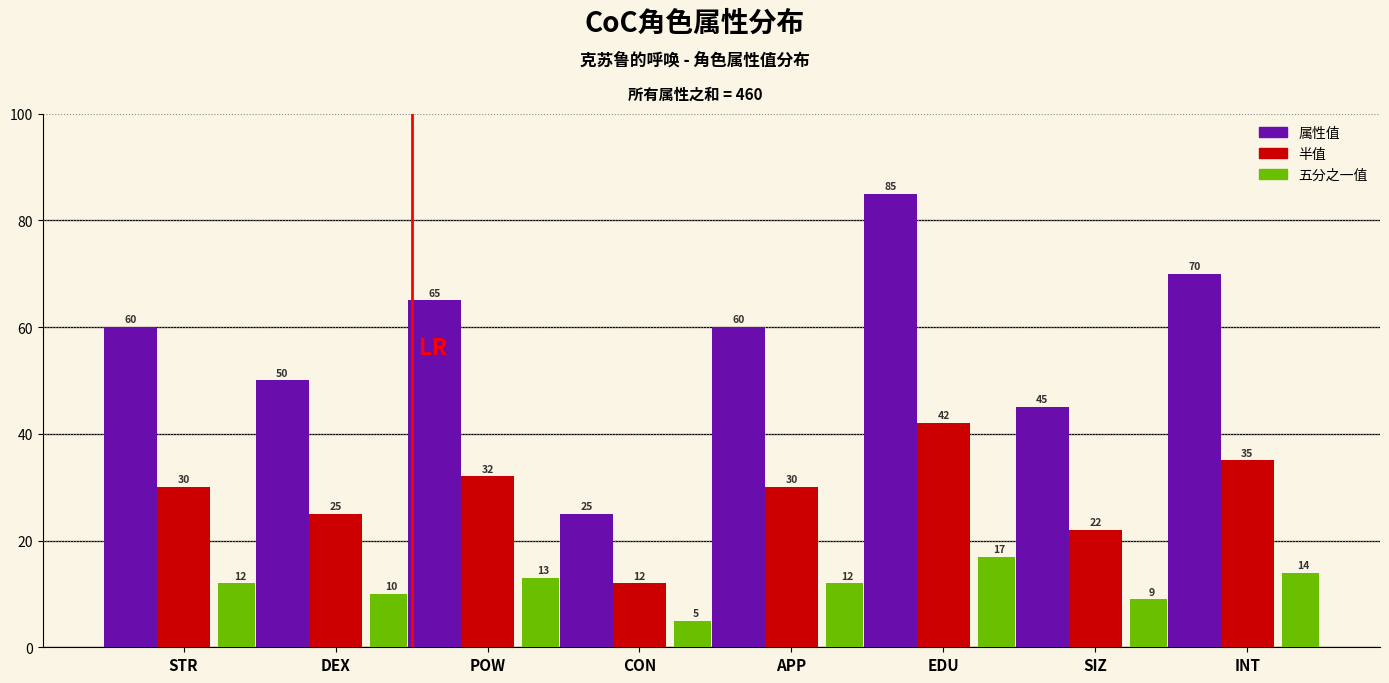

Reading right to left, transcribe all the data shown in this chart.

属性值: INT=70	SIZ=45	EDU=85	APP=60	CON=25	POW=65	DEX=50	STR=60
半值: INT=35	SIZ=22	EDU=42	APP=30	CON=12	POW=32	DEX=25	STR=30
五分之一值: INT=14	SIZ=9	EDU=17	APP=12	CON=5	POW=13	DEX=10	STR=12